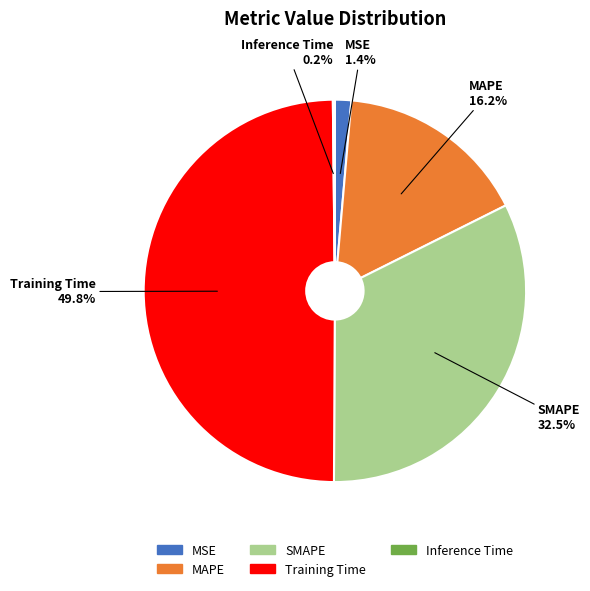

What is the largest slice in the pie chart?

Training Time